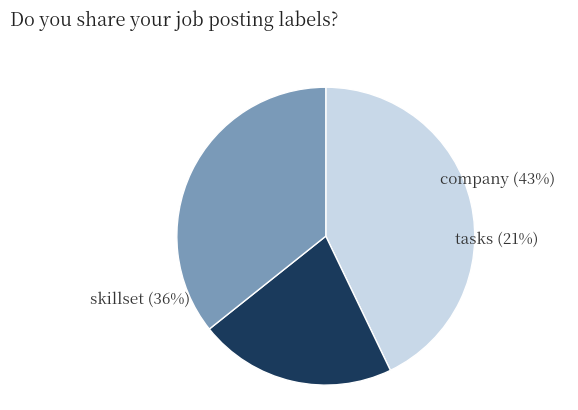

To the nearest percent, what is the combined percentage of skillset and company?

79%